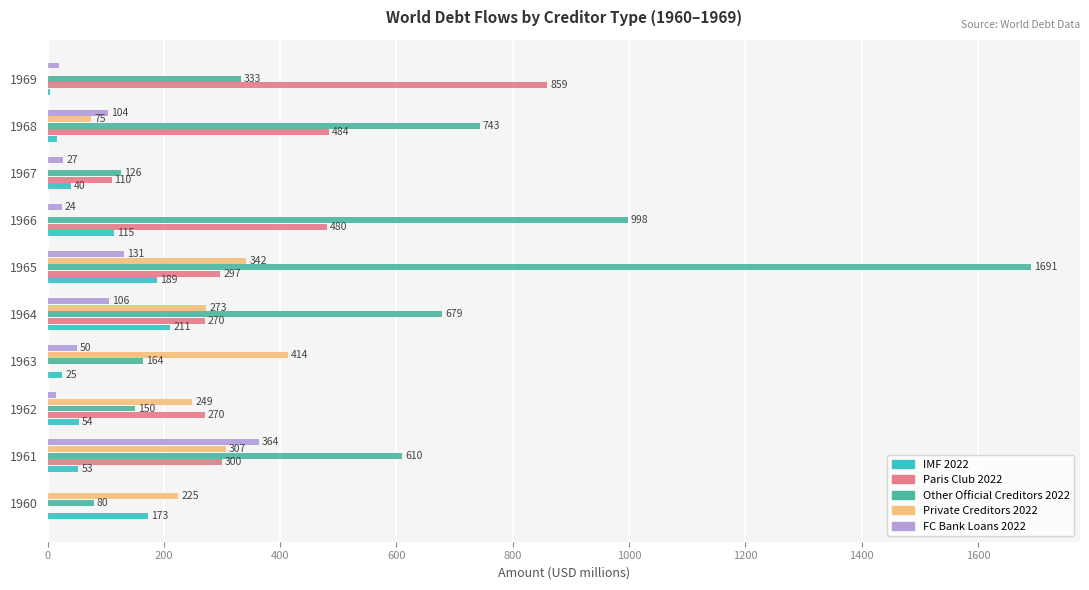

Count the number of categories in the chart.

10